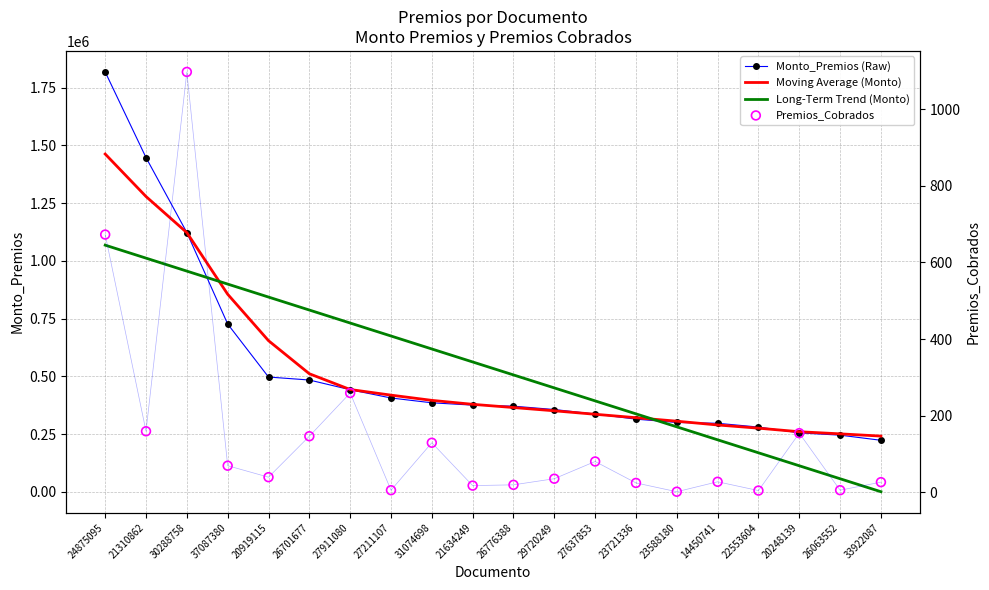

Which series has the largest total across all categories?

Monto_Premios (Raw)